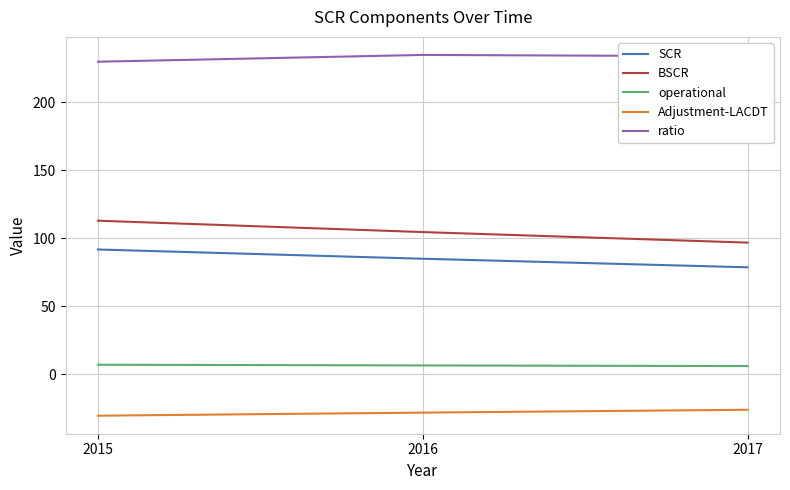

At 2016, list the series in order from largest to smallest.

ratio, BSCR, SCR, operational, Adjustment-LACDT